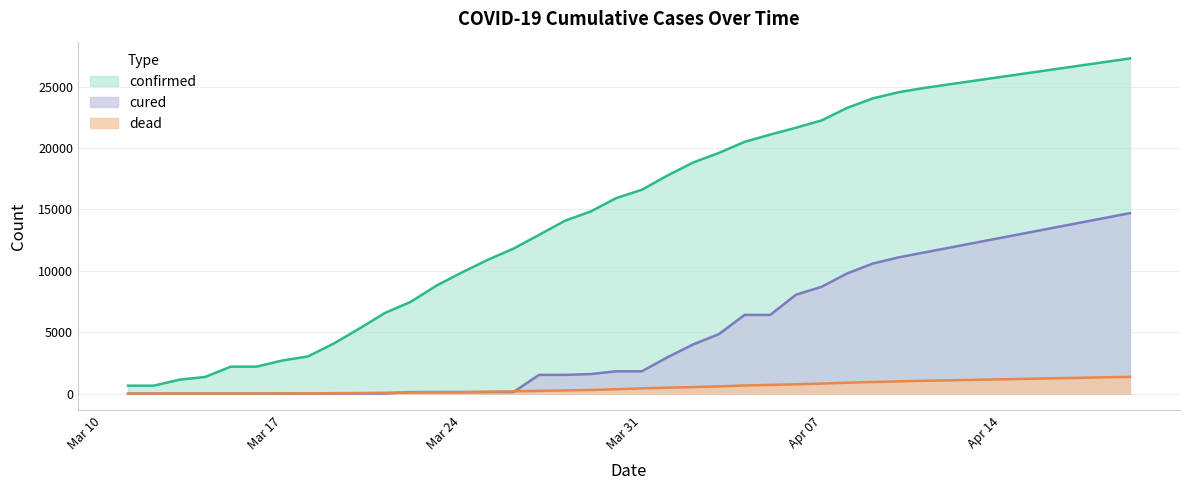

Between which two adjacent categories do cured and dead first intersect?

03-21-2020 and 03-22-2020